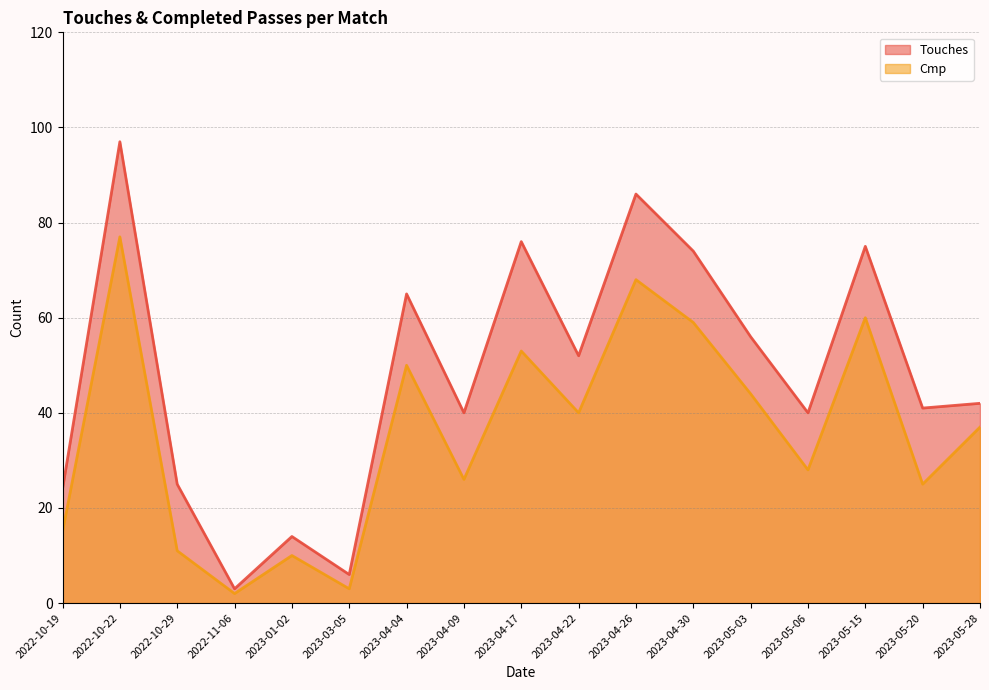

Rank the series by their maximum value, from lowest to highest.

Cmp, Touches